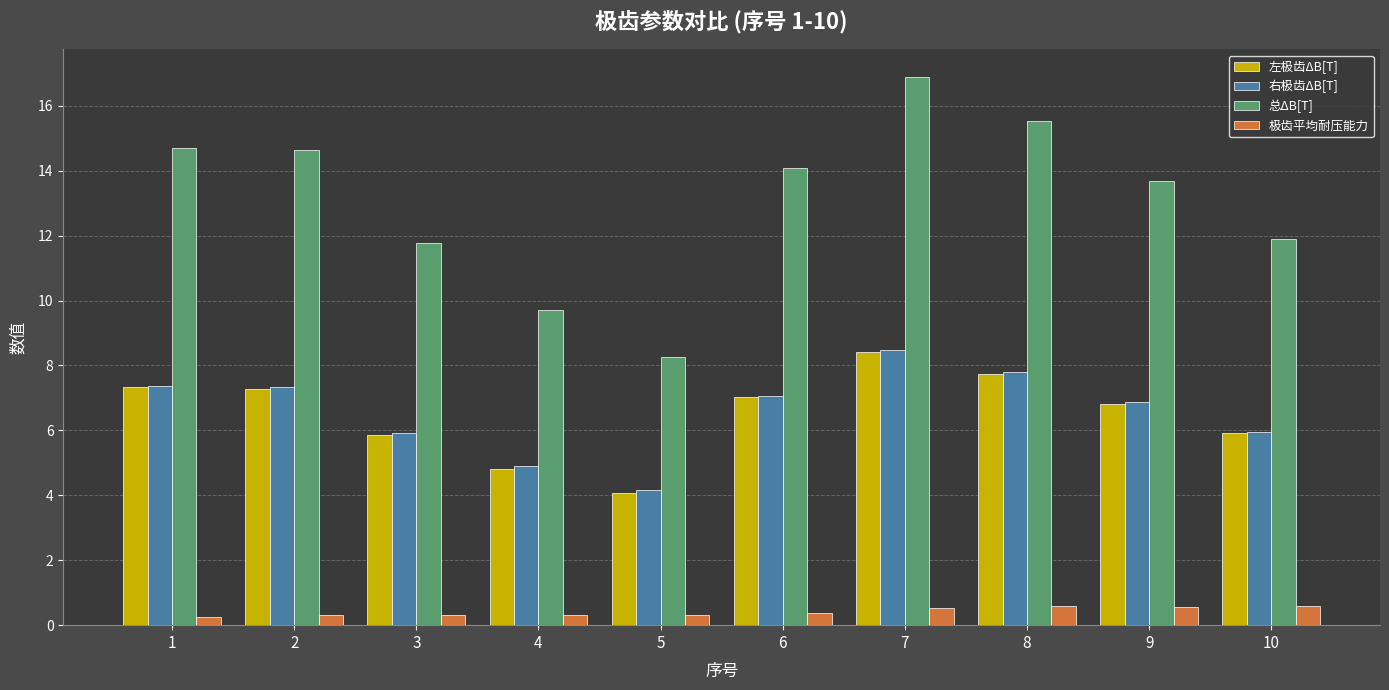

At how many categories does at least one series exceed 5?

10